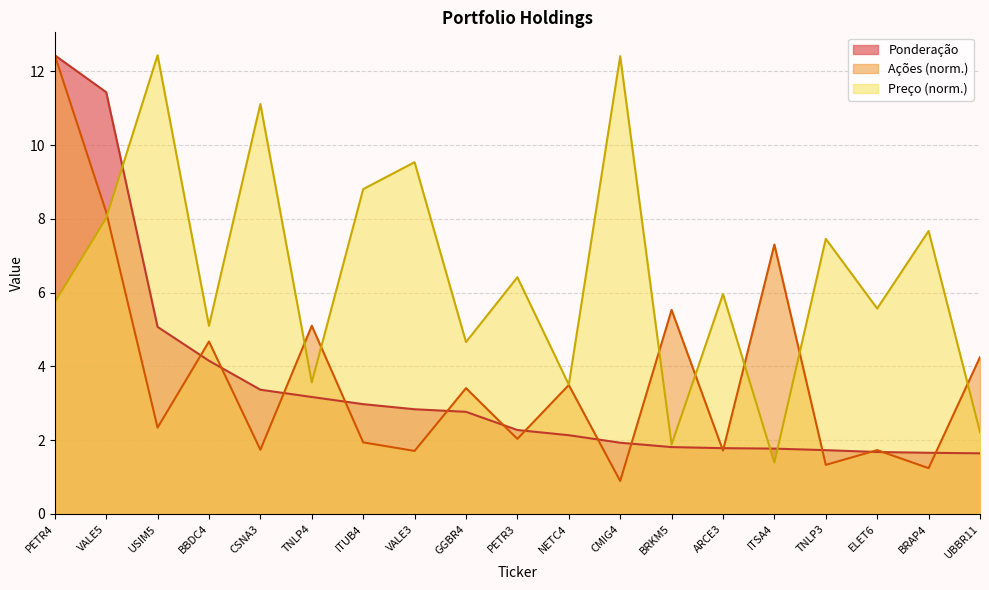

Which series has the largest total across all categories?

Preço (norm.)